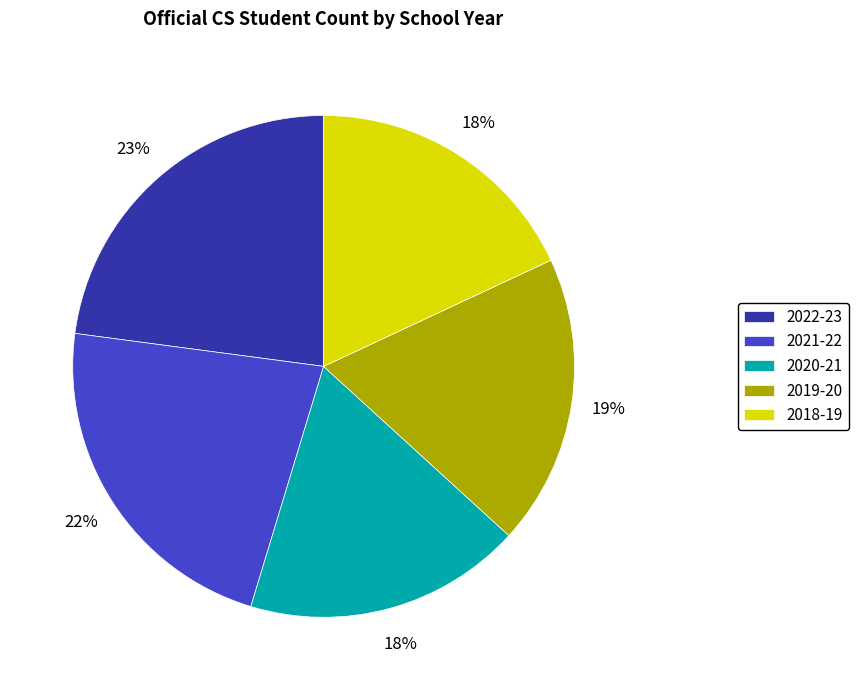

What is the ratio of the value at 2021-22 to the value at 2019-20?

1.2